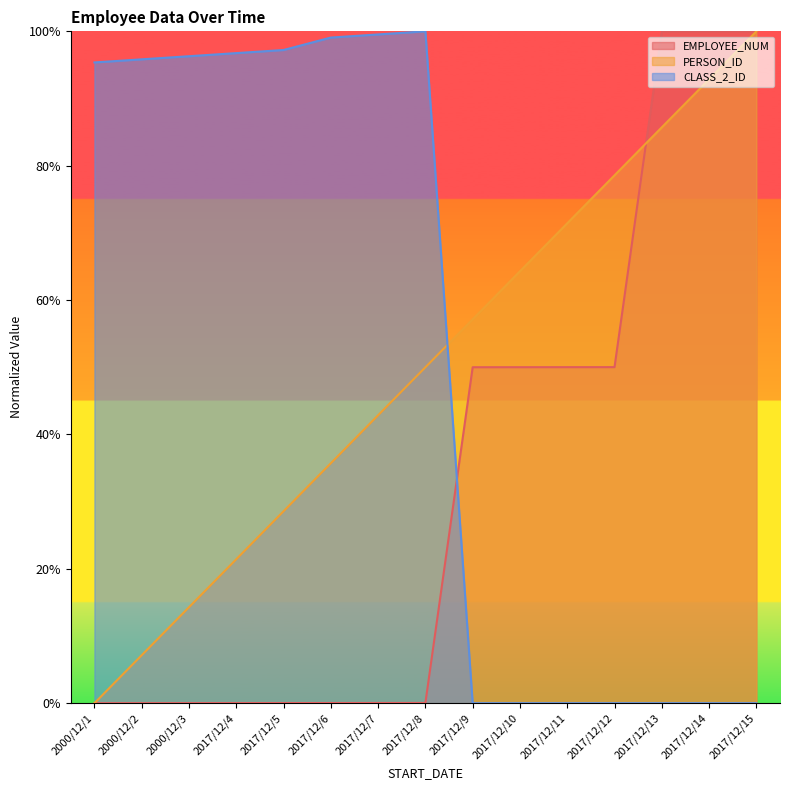

Rank the series at 2000/12/3 from lowest to highest value.

EMPLOYEE_NUM, PERSON_ID, CLASS_2_ID